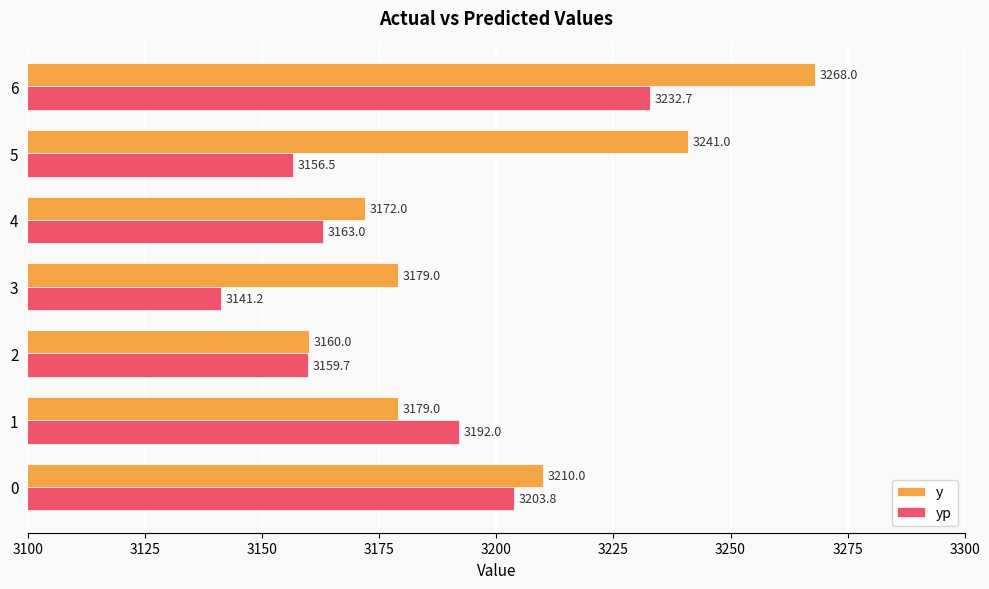

What is the total value across all series at 3?

6320.2